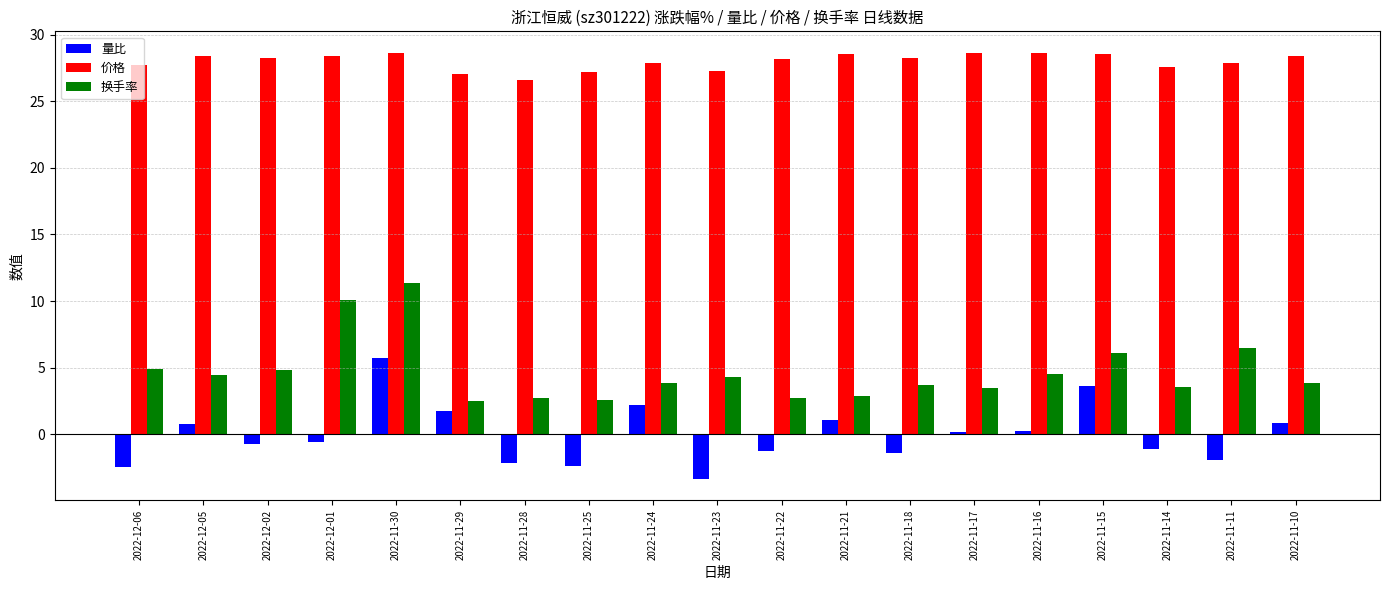

True or false: 换手率 has a value of 2.5 at 2022-11-25.

True